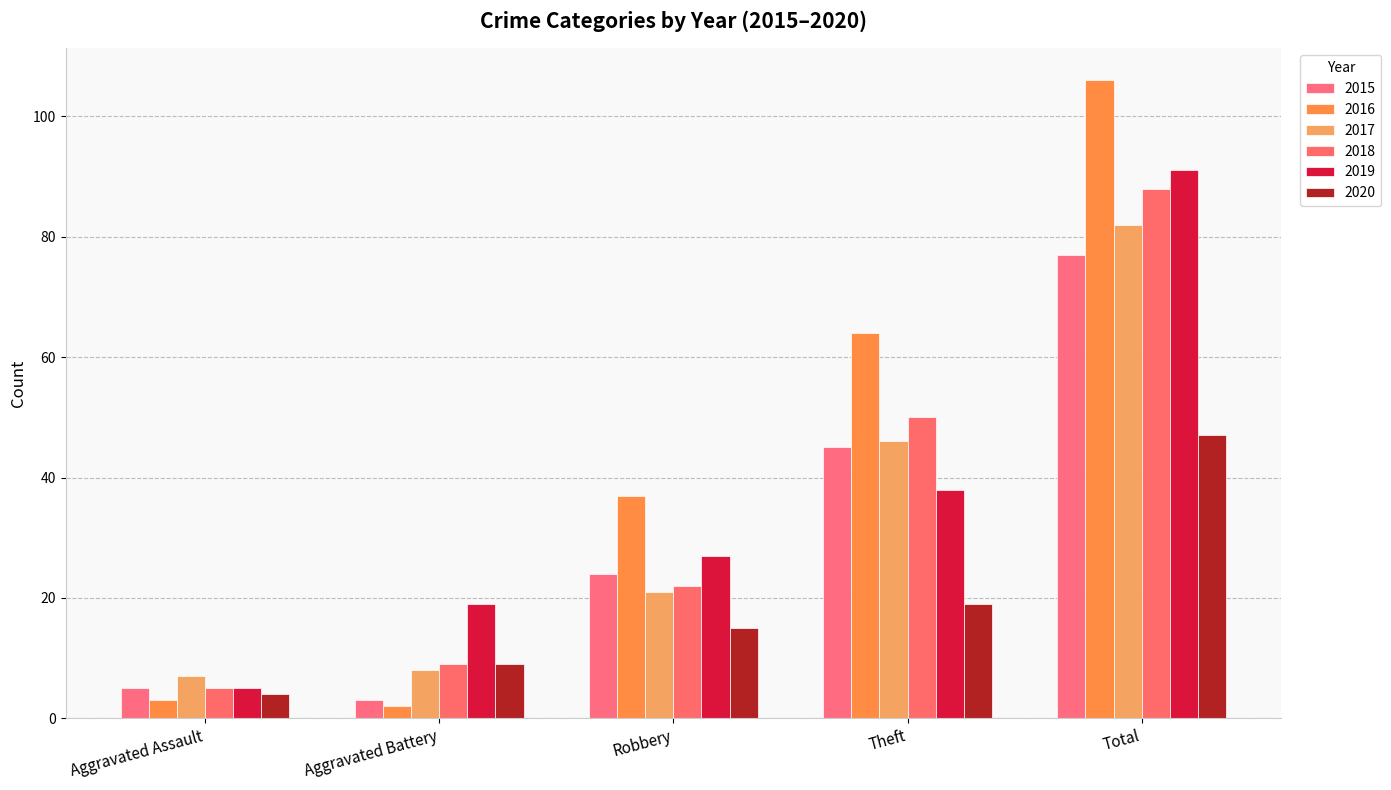

Rank the series at Aggravated Assault from highest to lowest value.

2017, 2015, 2018, 2019, 2020, 2016